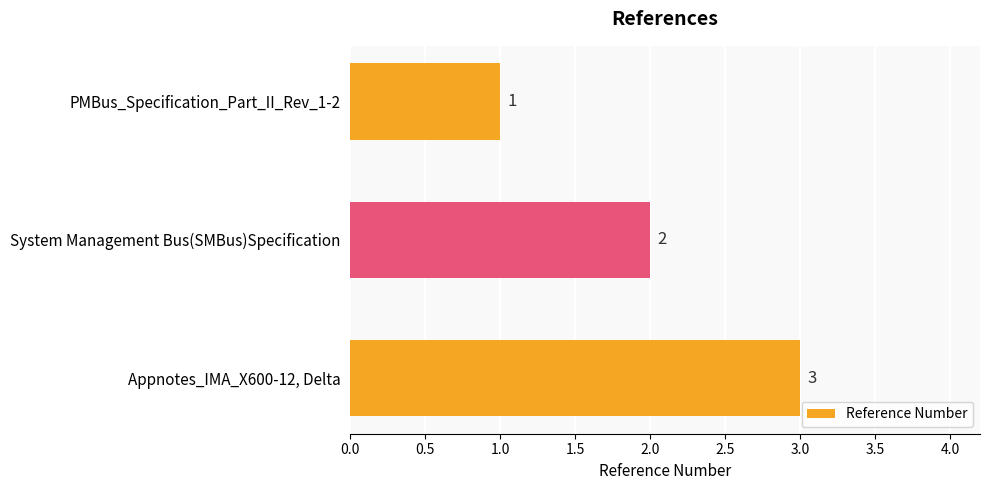

What is the label of the 3rd bar from the top?

Appnotes_IMA_X600-12, Delta